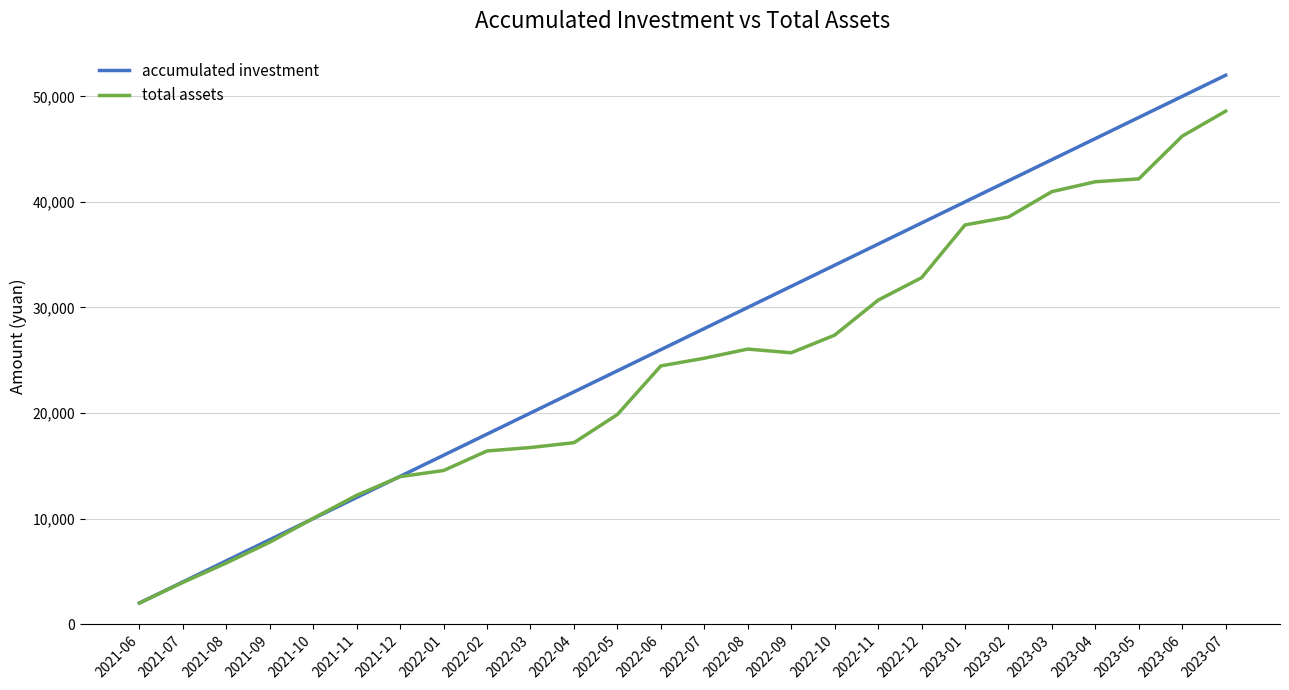

What position from the left is 2022-03?

10